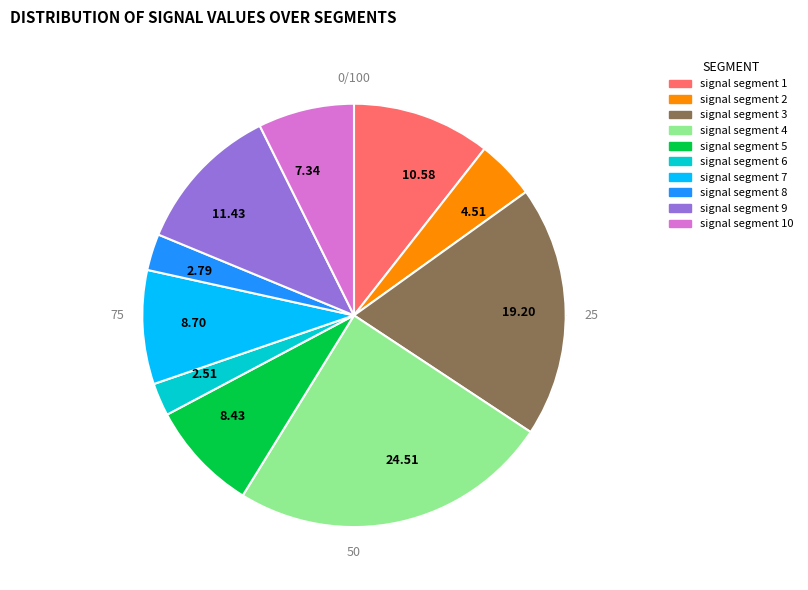

The signal segment 7 slice represents 19% of the pie. True or false?

False